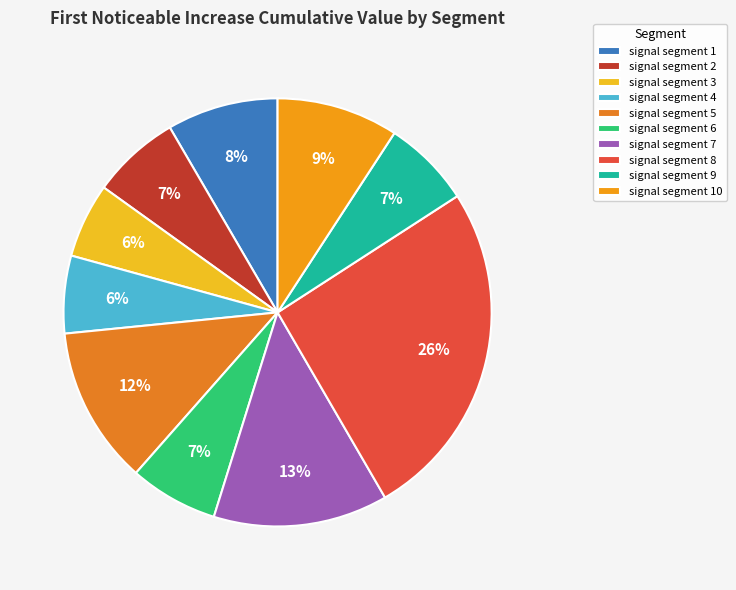

To the nearest percent, what is the combined percentage of signal segment 6 and signal segment 4?

13%